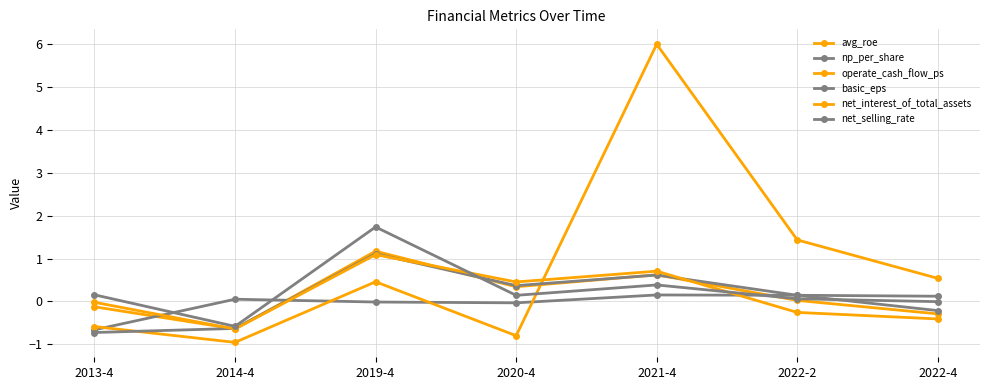

At which category does the chart reach its peak across all series?

2021-4